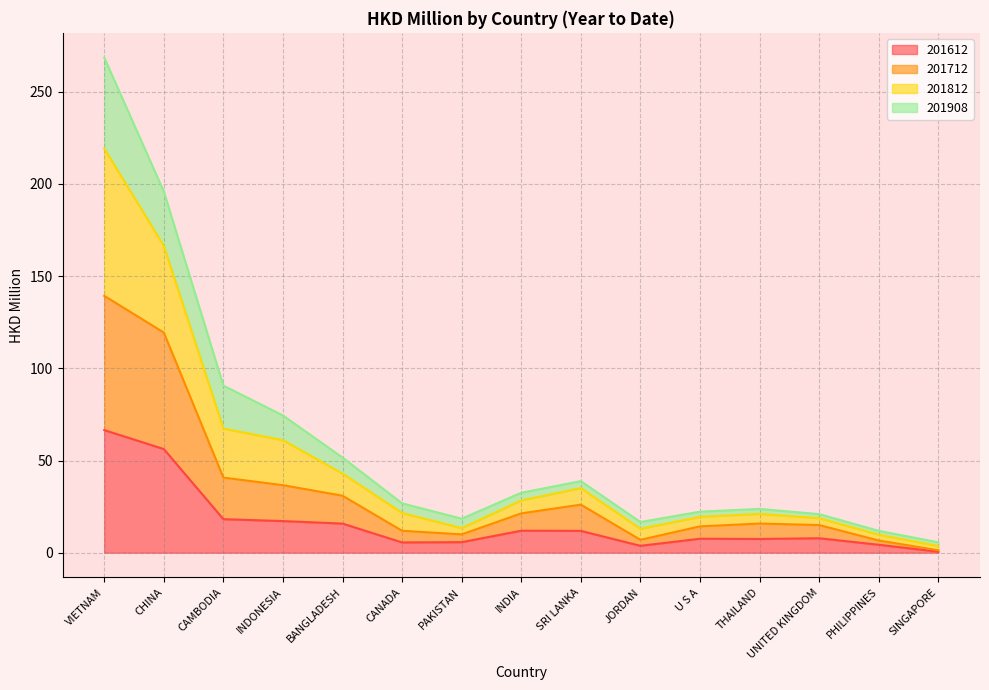

Is the value of 201812 at CAMBODIA greater than the value of 201712 at CHINA?

No